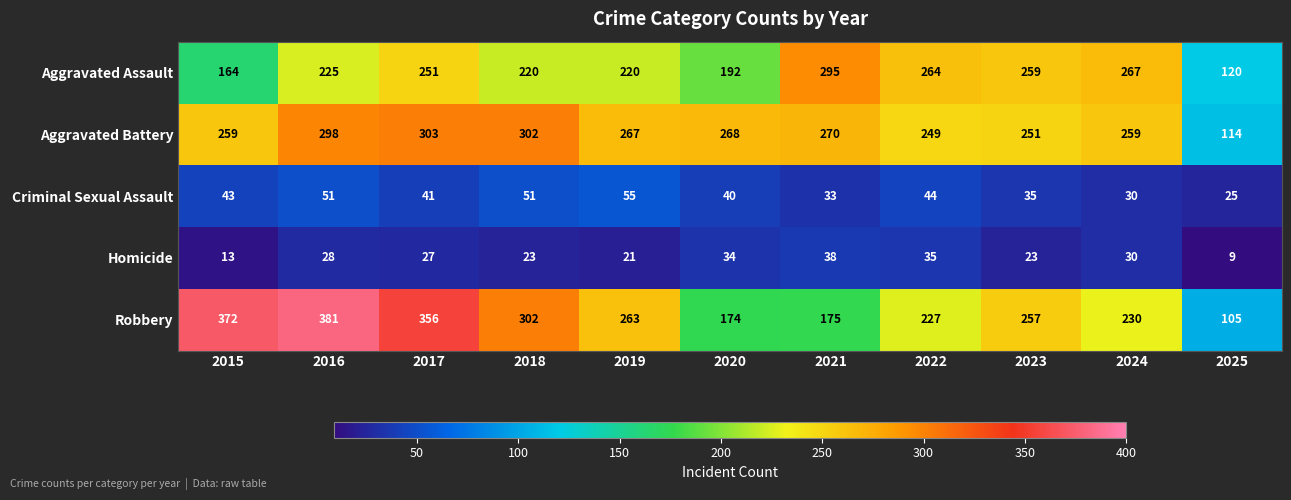

What value does the Robbery series have at 2024, to the nearest 50?

250